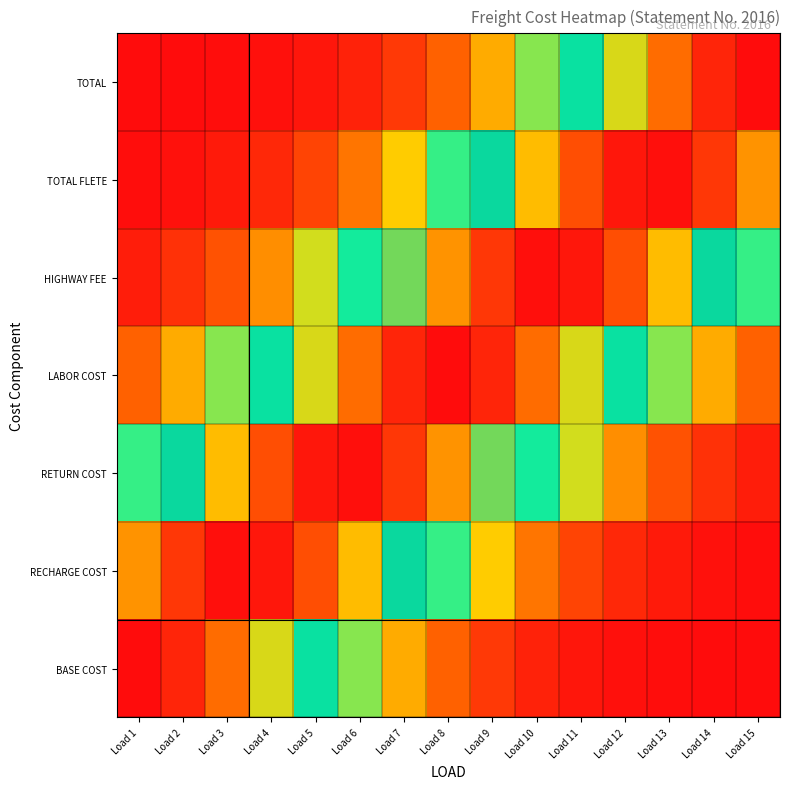

Reading right to left, what are all the values shown in this chart?

BASE COST: Load 15=0.0	Load 14=0.0	Load 13=0.0	Load 12=0.0	Load 11=0.0	Load 10=0.0	Load 9=0.1	Load 8=0.1	Load 7=0.2	Load 6=0.4	Load 5=0.5	Load 4=0.7	Load 3=0.8	Load 2=1.0	Load 1=1.0
RECHARGE COST: Load 15=0.0	Load 14=0.0	Load 13=0.0	Load 12=0.0	Load 11=0.1	Load 10=0.2	Load 9=0.3	Load 8=0.4	Load 7=0.6	Load 6=0.7	Load 5=0.9	Load 4=1.0	Load 3=1.0	Load 2=0.9	Load 1=0.8
RETURN COST: Load 15=0.0	Load 14=0.1	Load 13=0.1	Load 12=0.2	Load 11=0.3	Load 10=0.5	Load 9=0.6	Load 8=0.8	Load 7=0.9	Load 6=1.0	Load 5=1.0	Load 4=0.9	Load 3=0.7	Load 2=0.6	Load 1=0.4
LABOR COST: Load 15=0.1	Load 14=0.2	Load 13=0.4	Load 12=0.5	Load 11=0.7	Load 10=0.8	Load 9=1.0	Load 8=1.0	Load 7=1.0	Load 6=0.8	Load 5=0.7	Load 4=0.5	Load 3=0.4	Load 2=0.2	Load 1=0.1
HIGHWAY FEE: Load 15=0.4	Load 14=0.6	Load 13=0.7	Load 12=0.9	Load 11=1.0	Load 10=1.0	Load 9=0.9	Load 8=0.8	Load 7=0.6	Load 6=0.5	Load 5=0.3	Load 4=0.2	Load 3=0.1	Load 2=0.1	Load 1=0.0
TOTAL FLETE: Load 15=0.8	Load 14=0.9	Load 13=1.0	Load 12=1.0	Load 11=0.9	Load 10=0.7	Load 9=0.6	Load 8=0.4	Load 7=0.3	Load 6=0.2	Load 5=0.1	Load 4=0.0	Load 3=0.0	Load 2=0.0	Load 1=0.0
TOTAL: Load 15=1.0	Load 14=1.0	Load 13=0.8	Load 12=0.7	Load 11=0.5	Load 10=0.4	Load 9=0.2	Load 8=0.1	Load 7=0.1	Load 6=0.0	Load 5=0.0	Load 4=0.0	Load 3=0.0	Load 2=0.0	Load 1=0.0